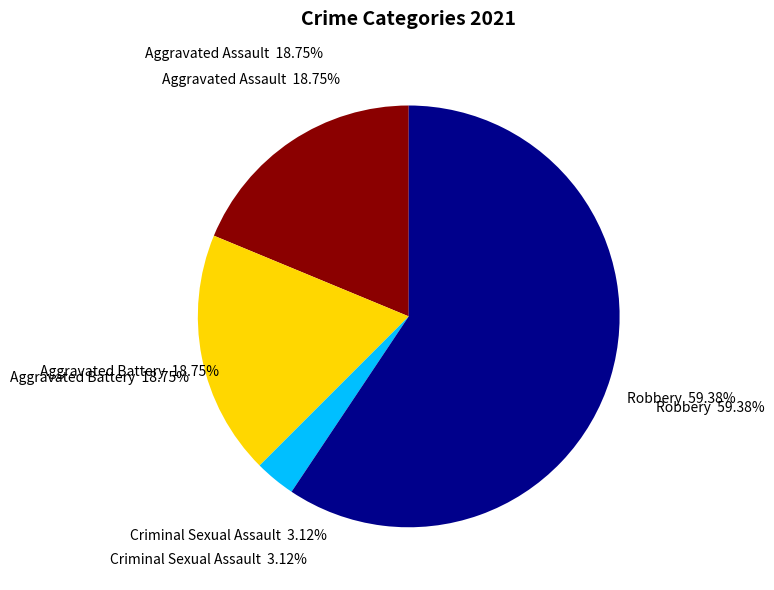

To the nearest percent, what is the difference between the largest and smallest slice percentages?

56%